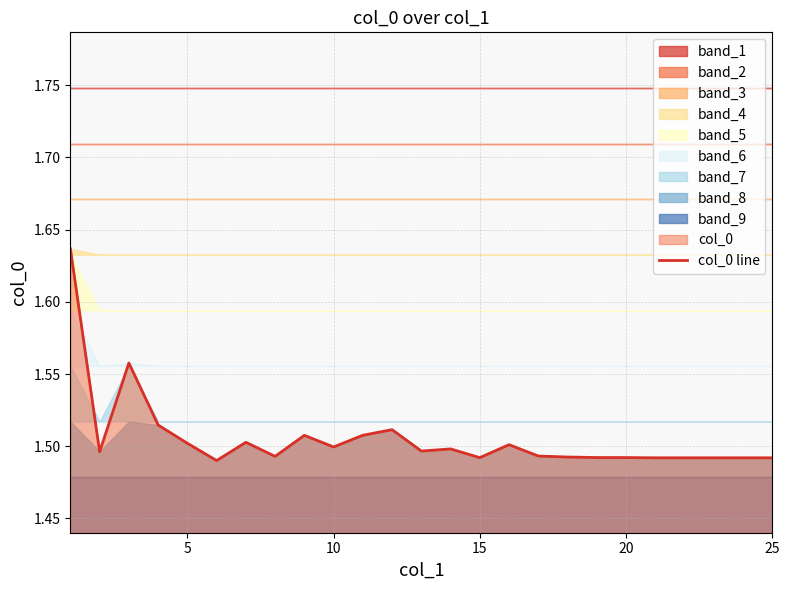

The chart shows a value of 2.6 at 16. True or false?

False